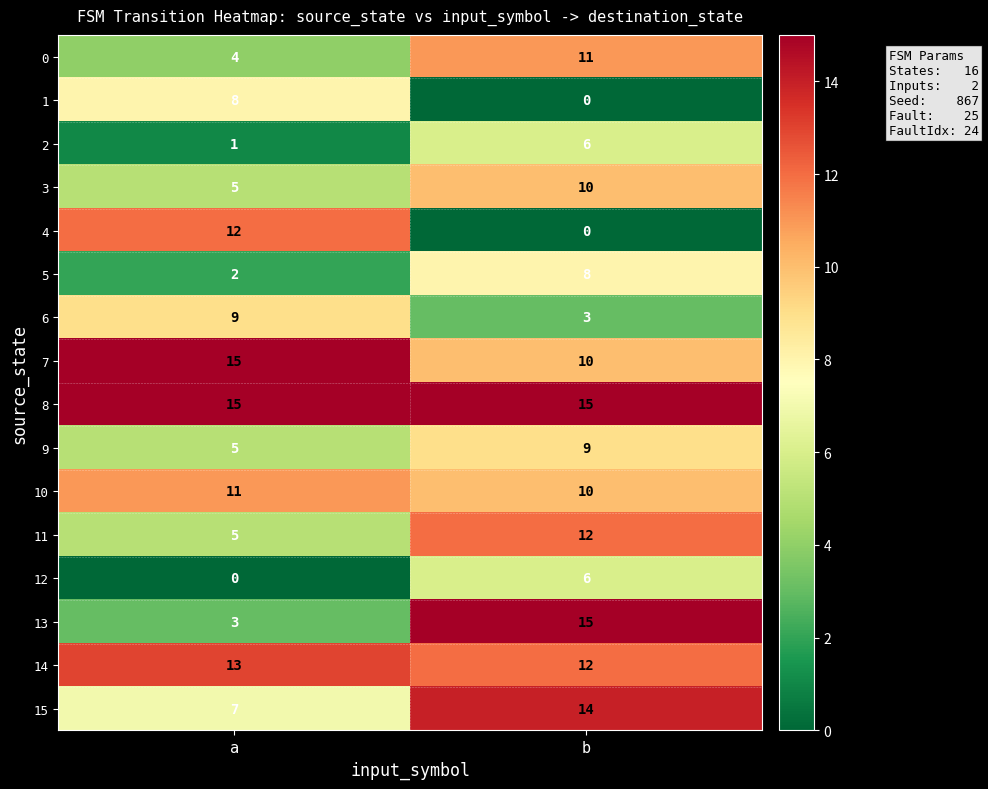

At which label is 10 closest to 10?

b